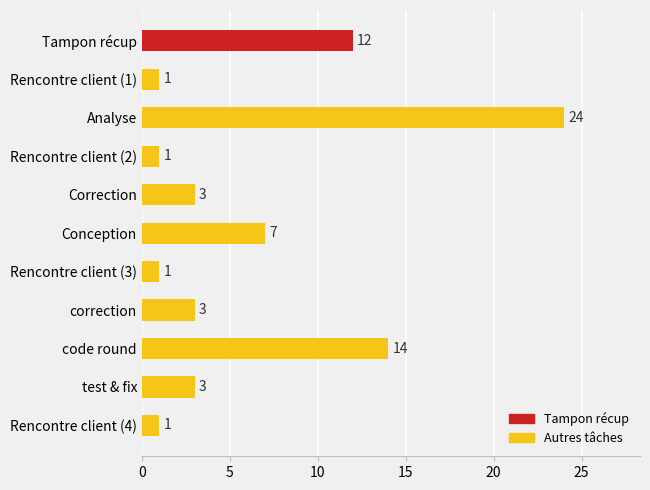

What is the difference between the values at Tampon récup and Conception?

5